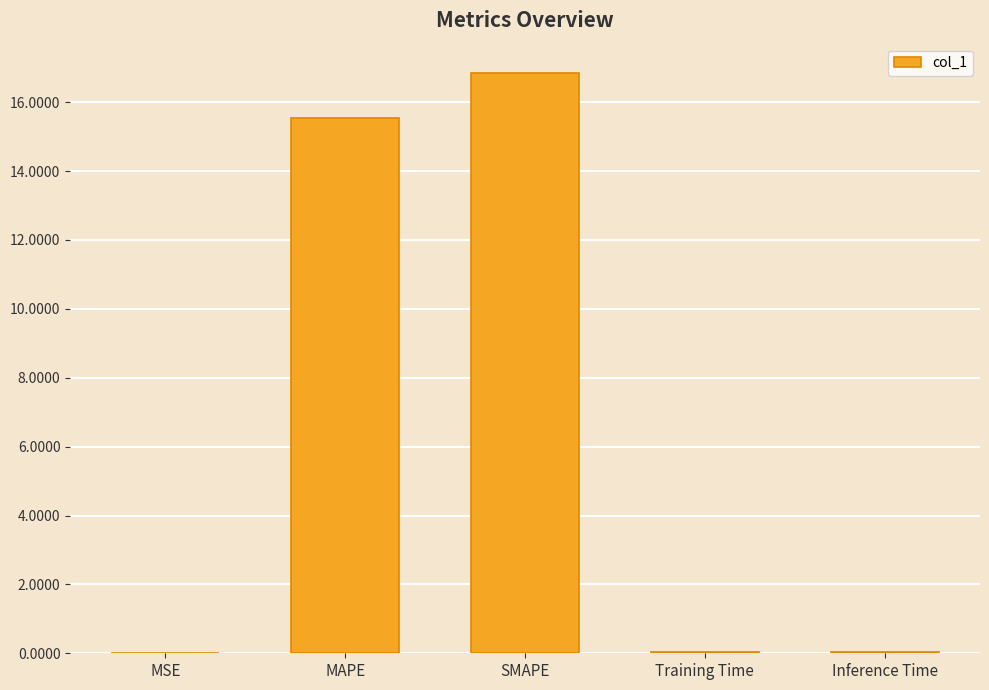

Are the bars horizontal?

No